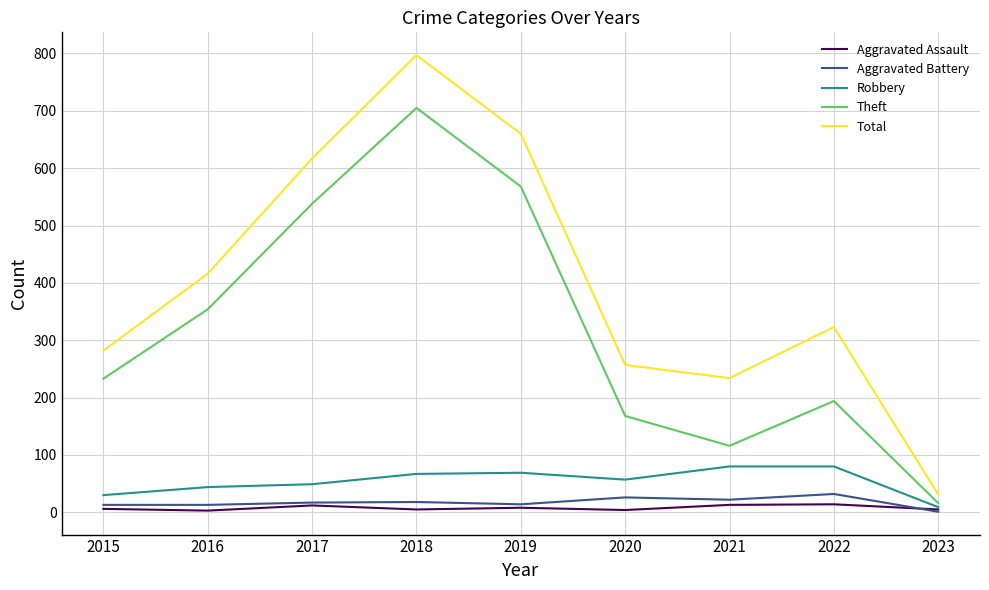

Between 2016 and 2019, which series saw the biggest shift?

Total